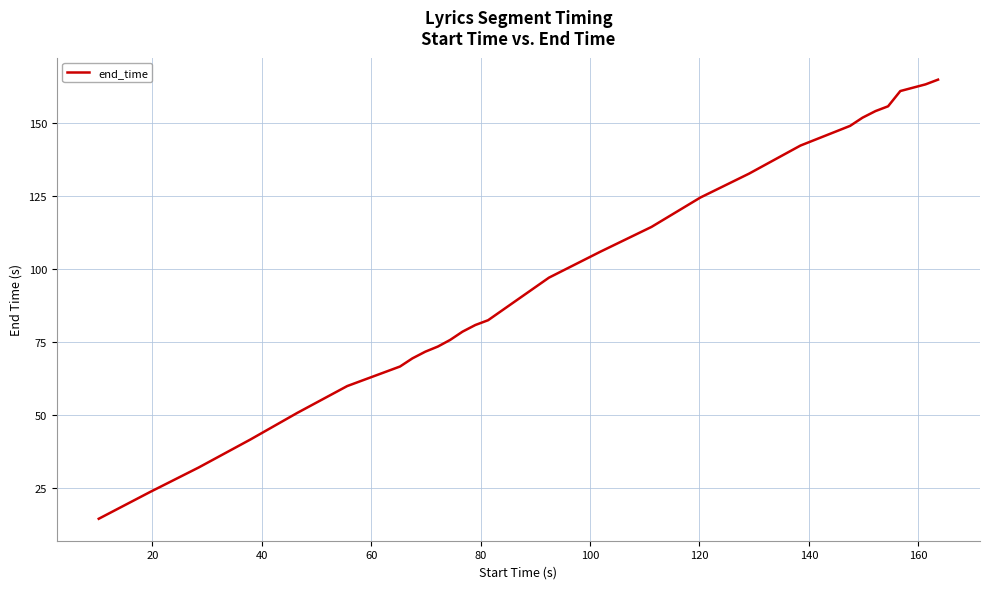

How many lines are shown in the chart?

1